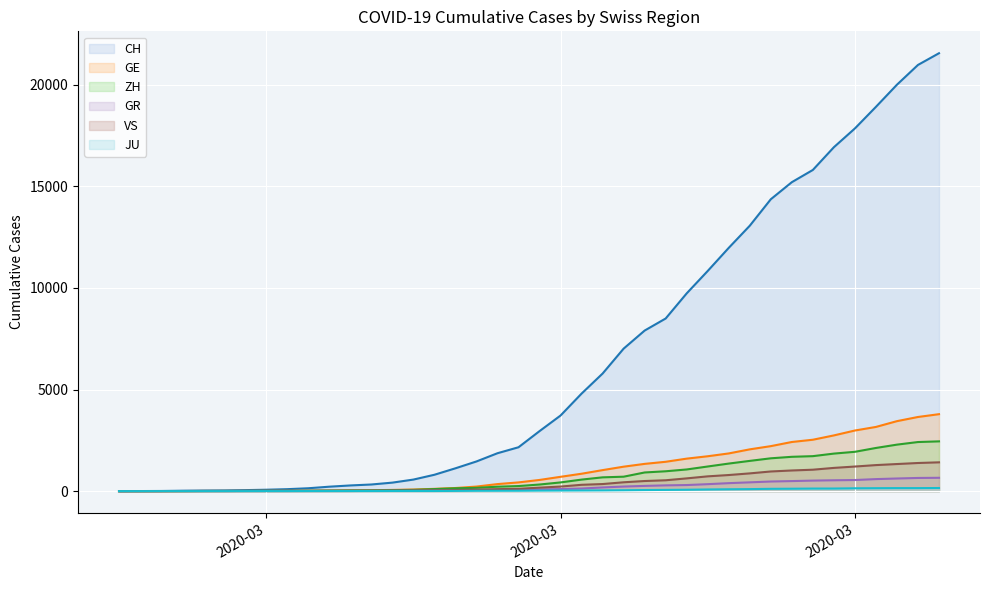

Which series has the largest total across all categories?

CH (line)